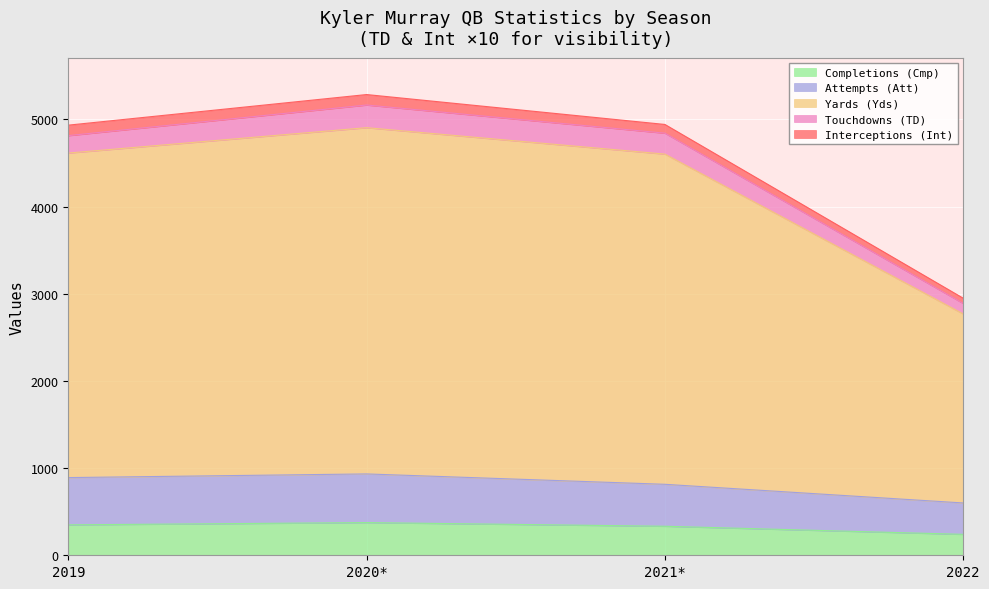

What is the highest value of the Completions (Cmp) series?

375